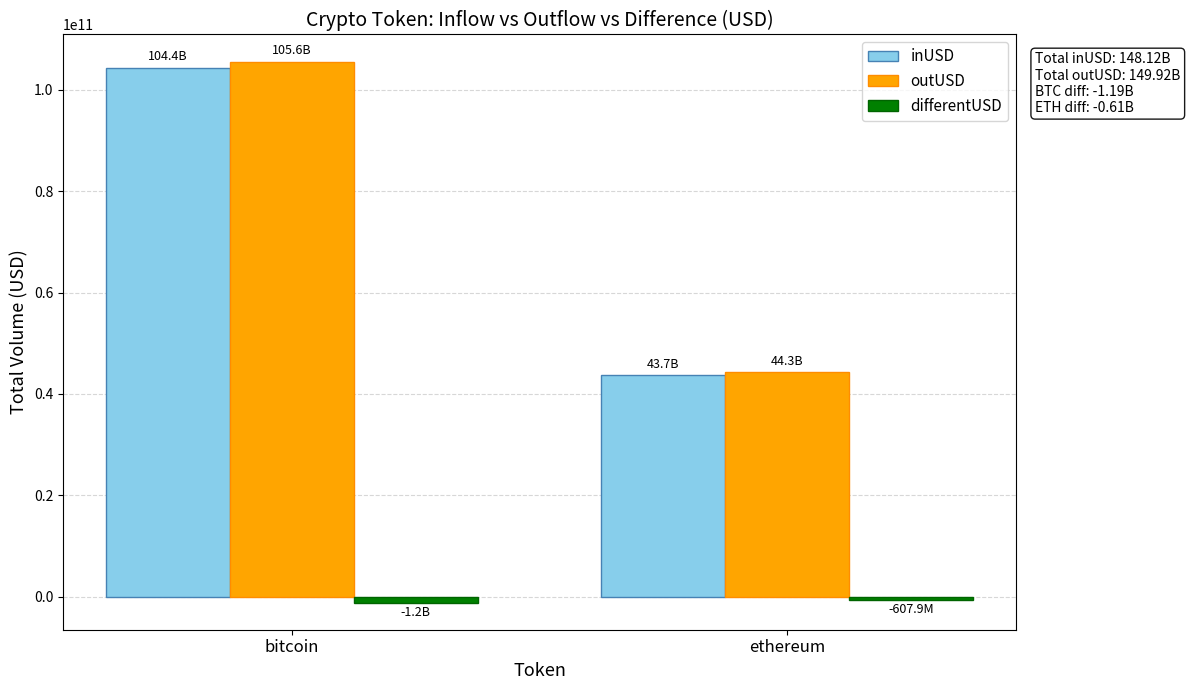

Is it true that outUSD equals 44316528965.2 at ethereum?

True